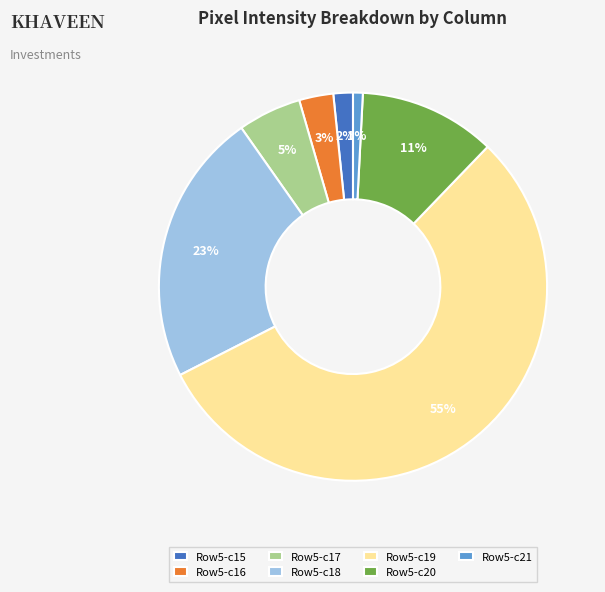

What is the majority slice?

Row5-c19